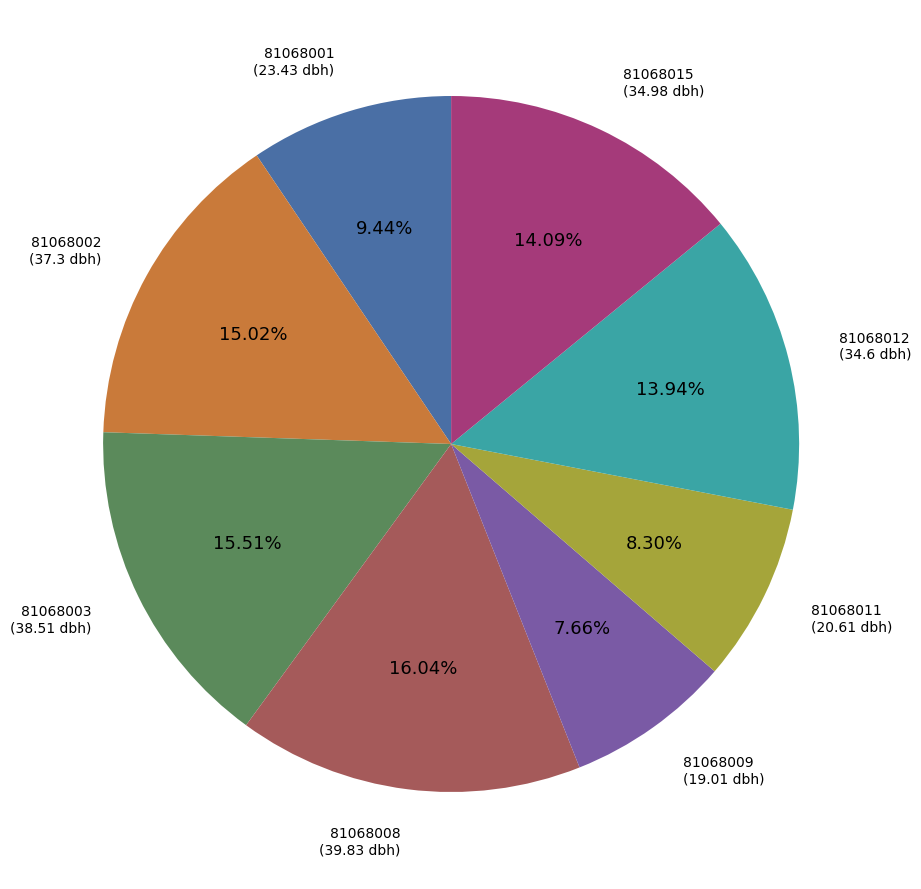

To the nearest percent, what percentage of the pie is 81068011?

8%